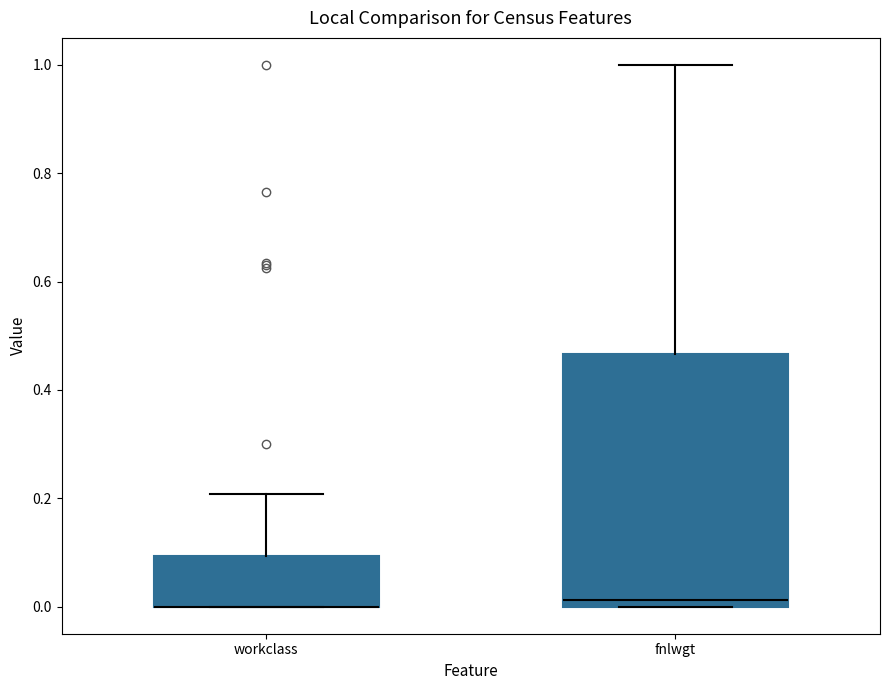

Where is the lower edge of the box for fnlwgt on the y-axis? The values are not printed on the chart, so give them approximately, as read against the axis.

0.00